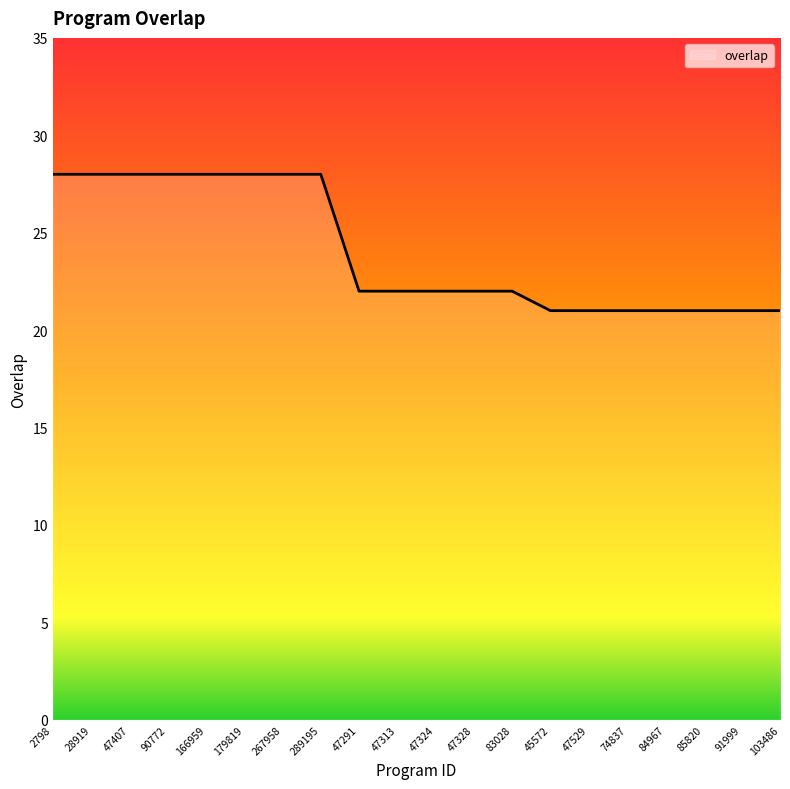

Reading left to right, transcribe all the data shown in this chart.

2798=28	28919=28	47407=28	90772=28	166959=28	179819=28	267958=28	289195=28	47291=22	47313=22	47324=22	47328=22	83028=22	45572=21	47529=21	74837=21	84967=21	85820=21	91999=21	103486=21